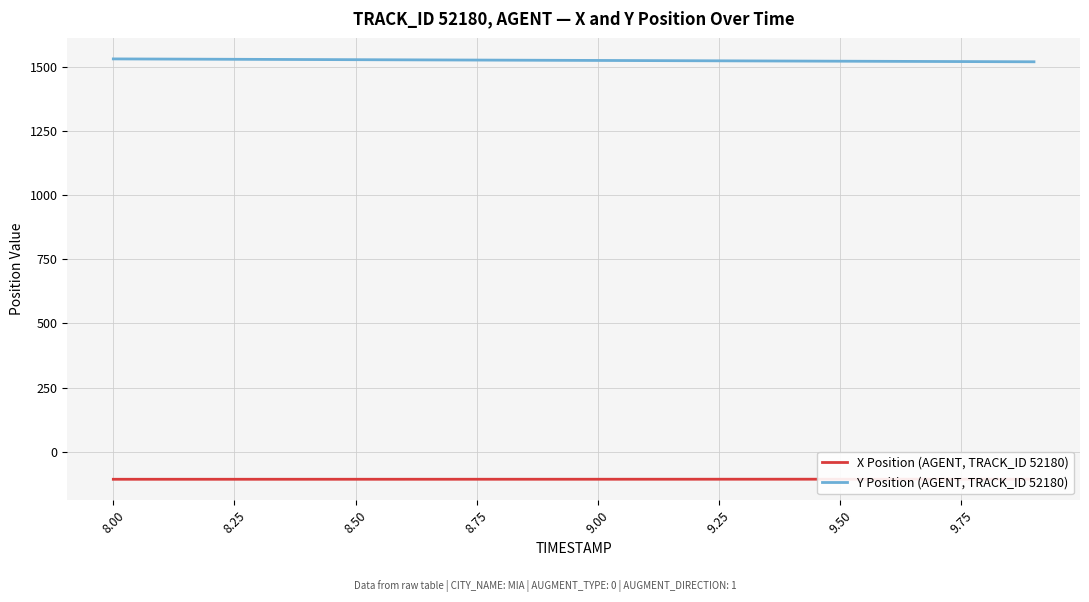

Reading left to right, extract all data points from this chart.

X Position (AGENT, TRACK_ID 52180): -107.9	-107.9	-107.9	-107.9	-107.9	-107.9	-107.9	-107.8	-107.8	-107.8	-107.8	-107.8	-107.7	-107.7	-107.7	-107.6	-107.6	-107.5	-107.5	-107.4
Y Position (AGENT, TRACK_ID 52180): 1531.5	1530.9	1530.3	1529.7	1529.1	1528.5	1527.9	1527.3	1526.7	1526.1	1525.5	1524.9	1524.3	1523.8	1523.2	1522.6	1522.0	1521.4	1520.9	1520.3